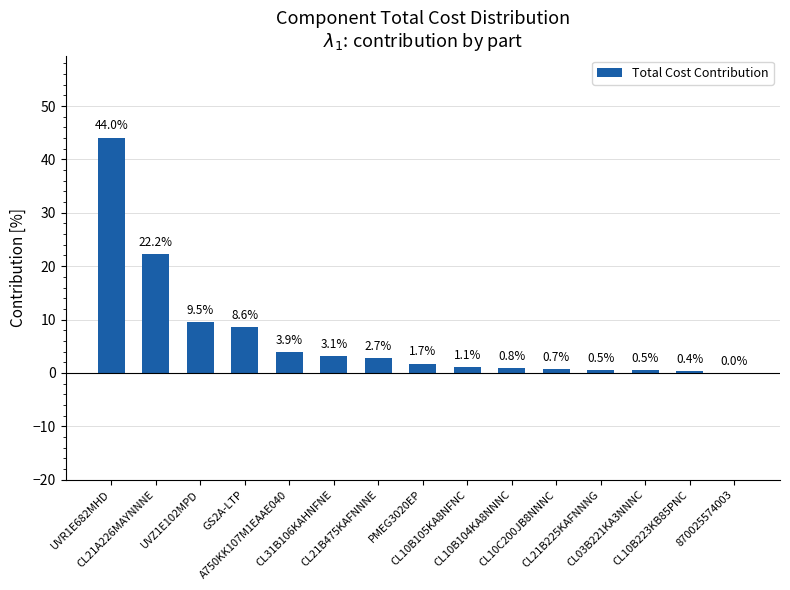

Reading left to right, extract all data points from this chart.

UVR1E682MHD=44.0	CL21A226MAYNNNE=22.2	UVZ1E102MPD=9.5	GS2A-LTP=8.6	A750KK107M1EAAE040=3.9	CL31B106KAHNFNE=3.1	CL21B475KAFNNNE=2.7	PMEG3020EP=1.7	CL10B105KA8NFNC=1.1	CL10B104KA8NNNC=0.8	CL10C200JB8NNNC=0.7	CL21B225KAFNNNG=0.5	CL03B221KA3NNNC=0.5	CL10B223KB85PNC=0.4	870025574003=0.0